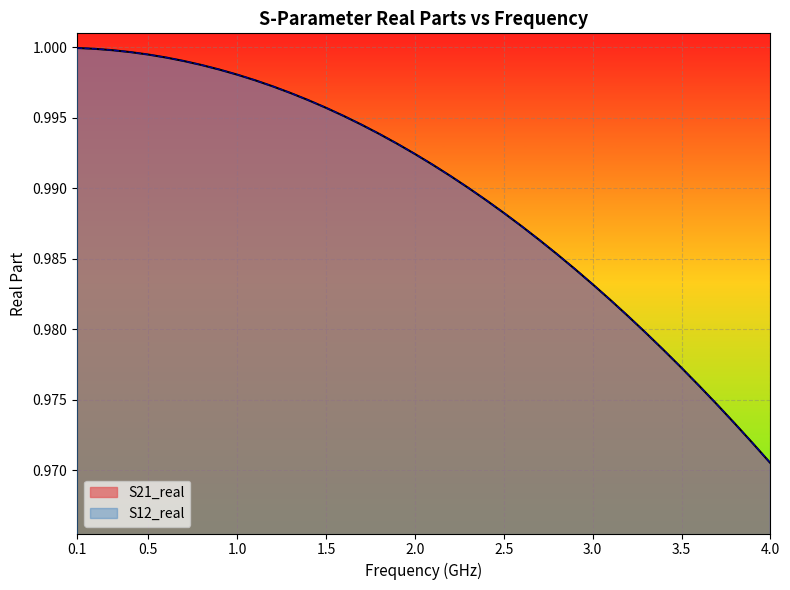

The S12_real series shows 1.6 at 11. True or false?

False